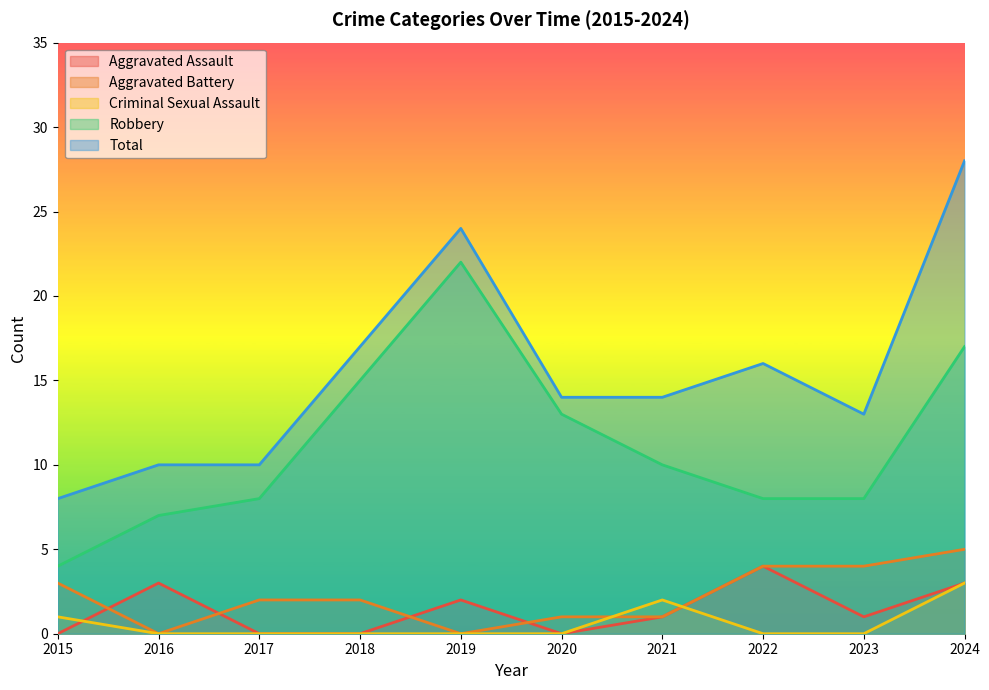

The Criminal Sexual Assault series shows 2 at 2019. True or false?

False